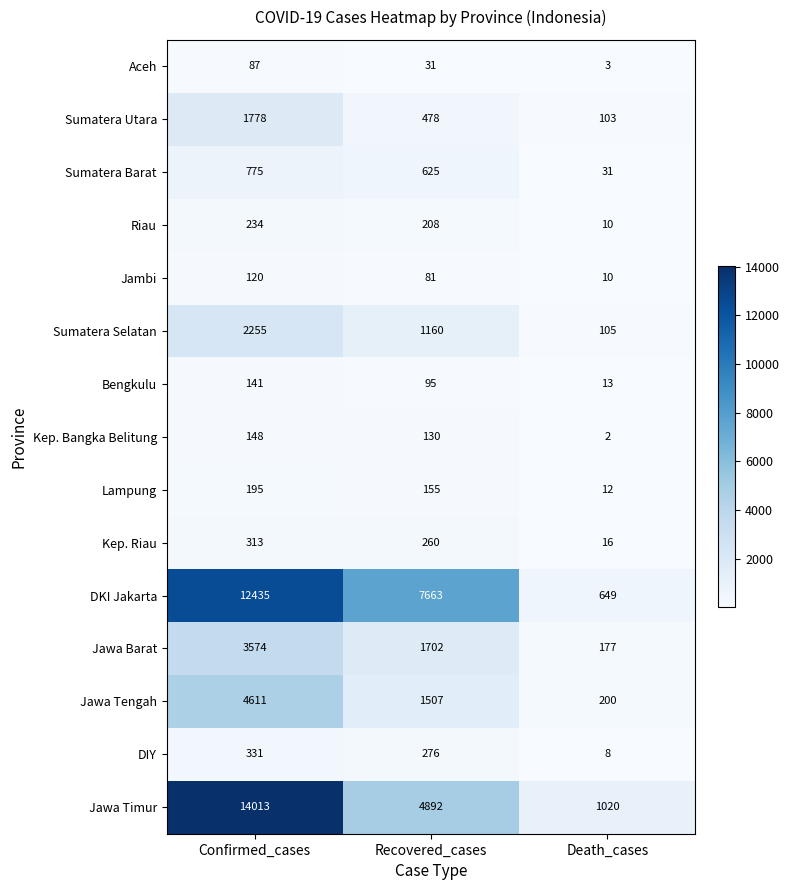

Where does the Kep. Riau series first go above 260?

Confirmed_cases